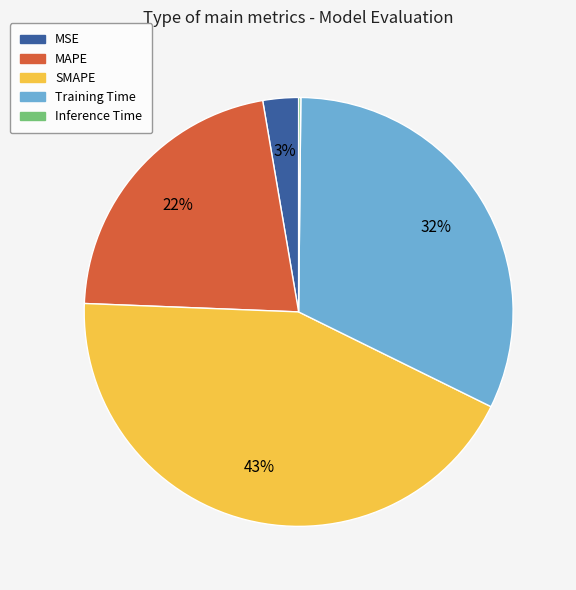

Is there a majority slice in this chart?

No